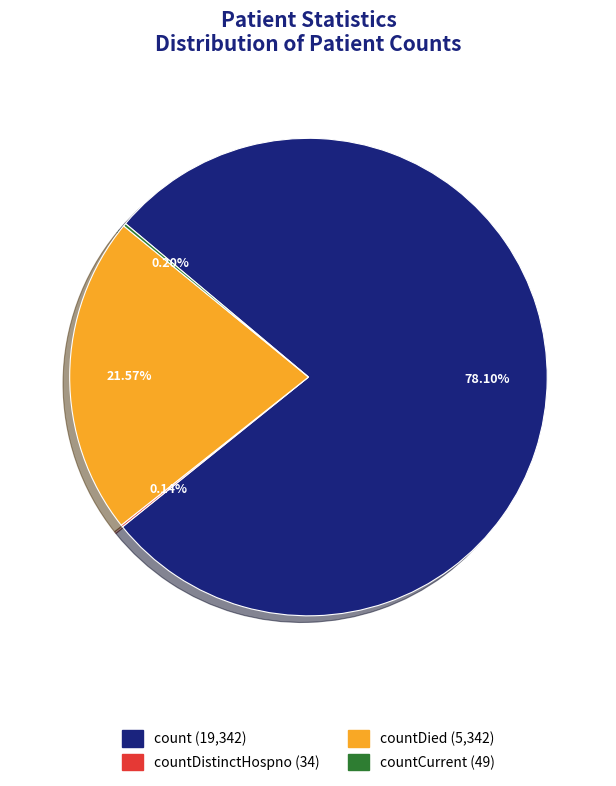

Does any single category account for the majority?

Yes